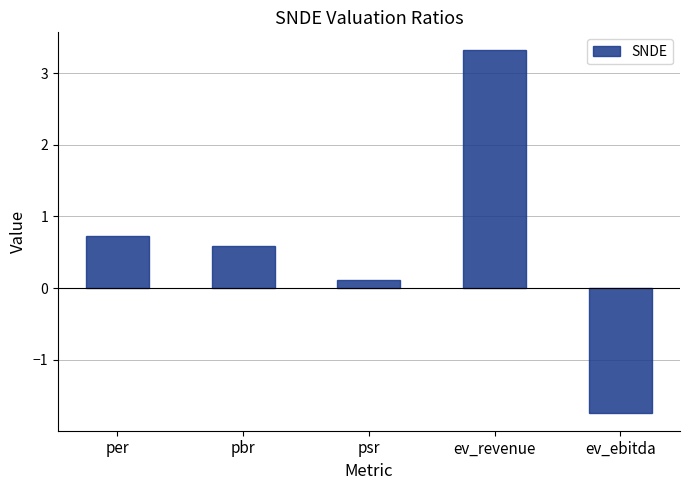

List the labels in order of value, largest first.

ev_revenue, per, pbr, psr, ev_ebitda